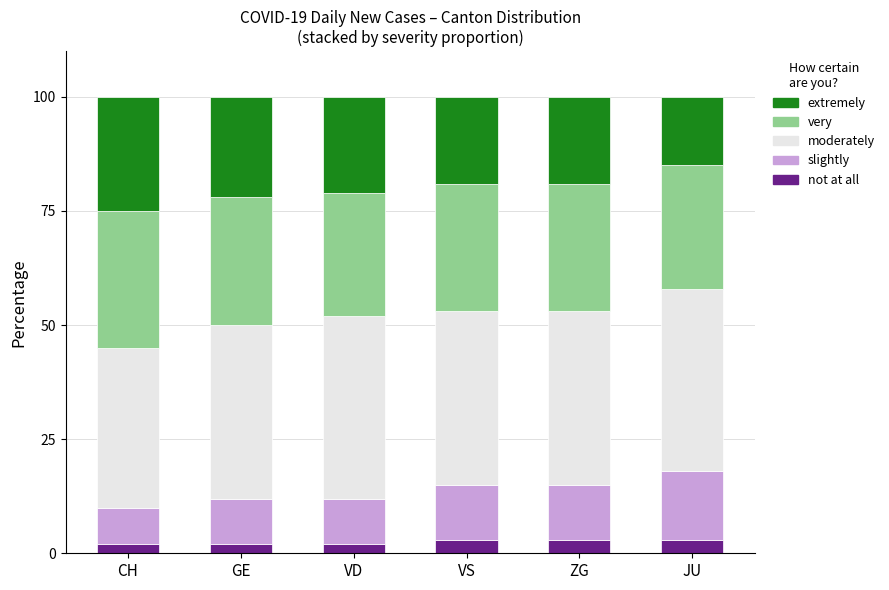

Are the bars grouped side by side (vs. stacked)?

No